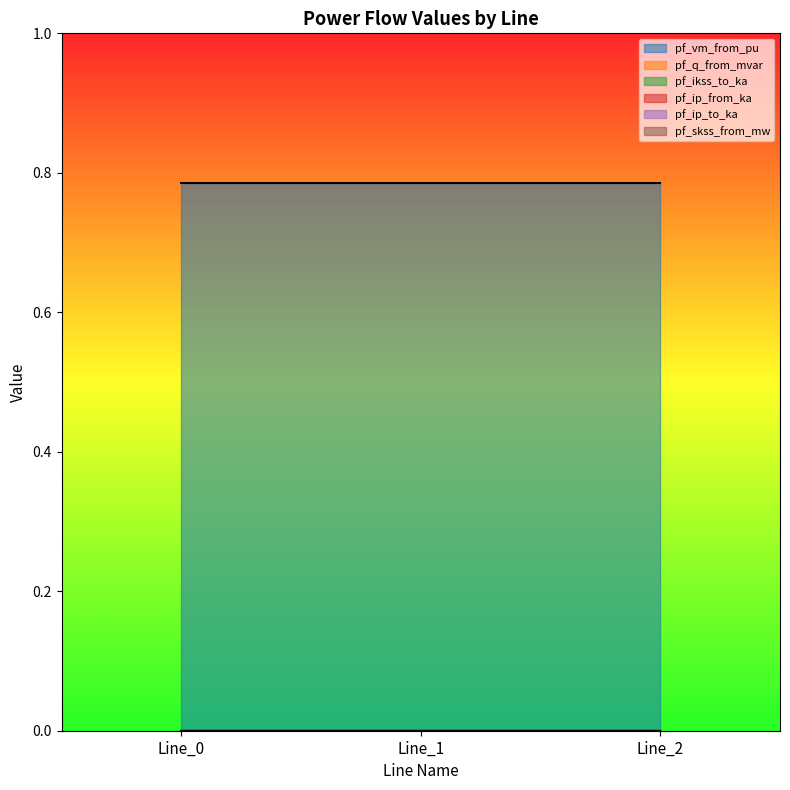

How many categories are shown in the chart?

3